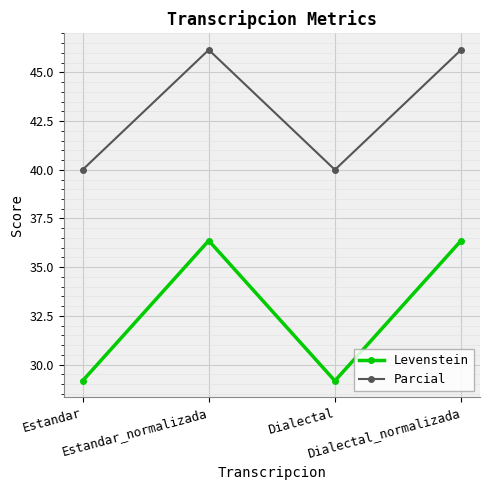

Is it true that Levenstein equals 49.8 at Estandar?

False